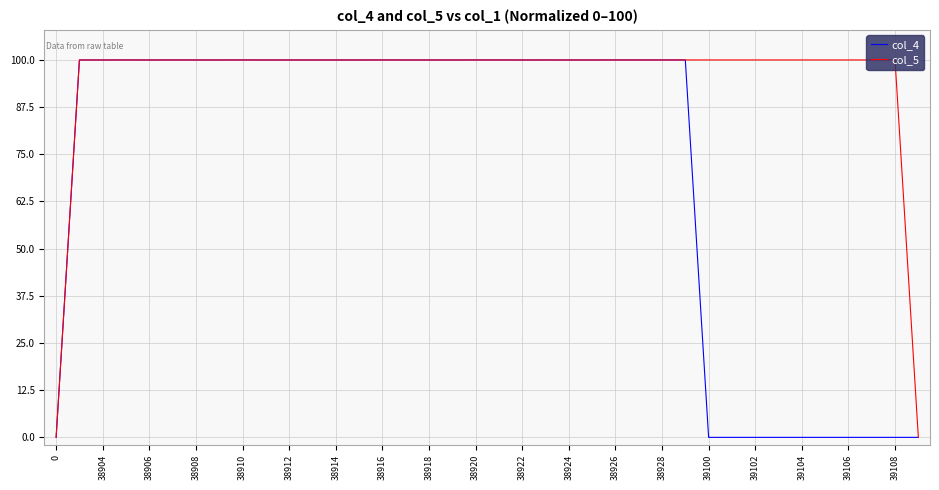

True or false: col_4 has more than 0 points higher than both neighbors.

True